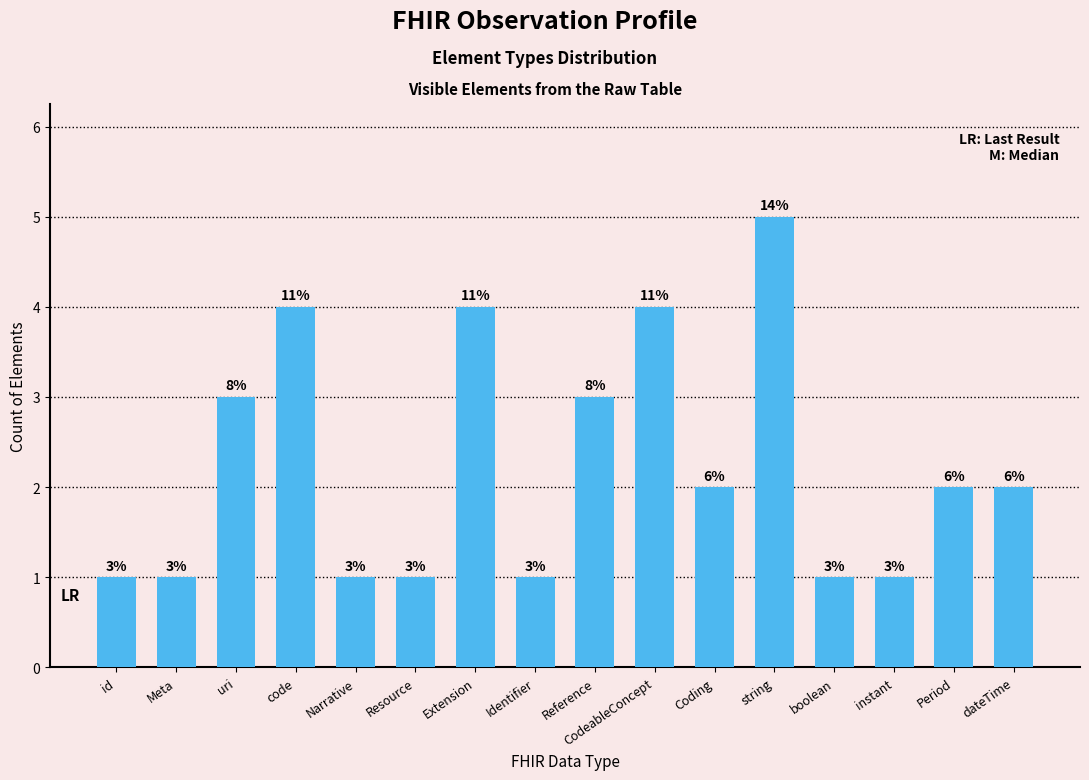

List the labels in order of value, largest first.

string, code, Extension, CodeableConcept, uri, Reference, Coding, Period, dateTime, id, Meta, Narrative, Resource, Identifier, boolean, instant